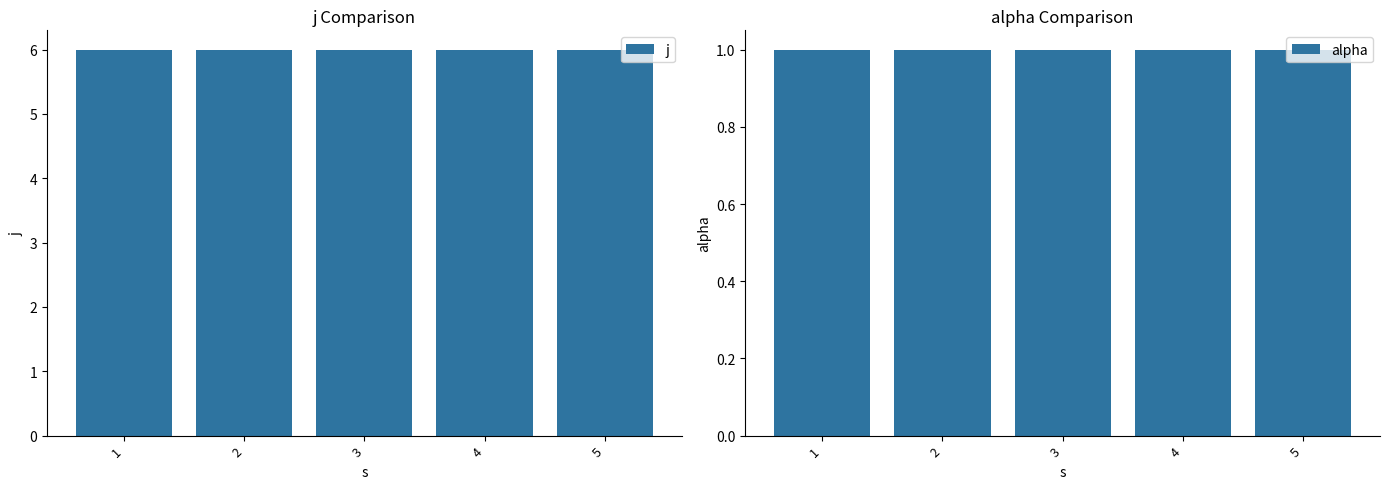

Where is alpha nearest to the value 1?

1